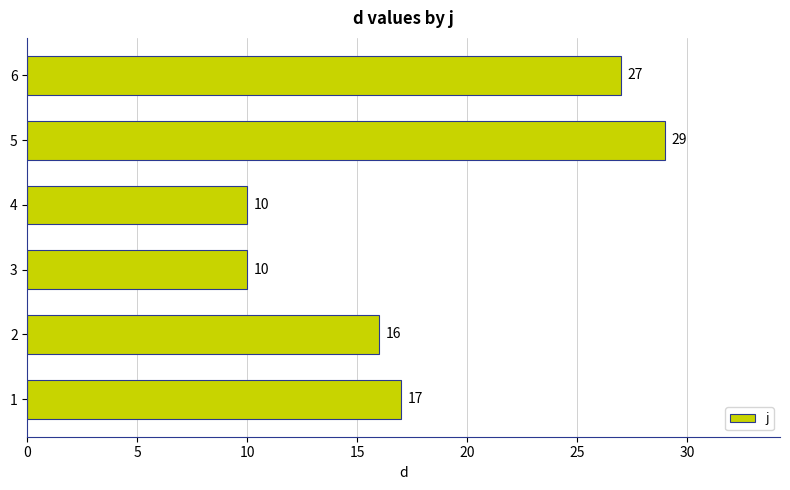

Count the values in the range 10 to 27.

5